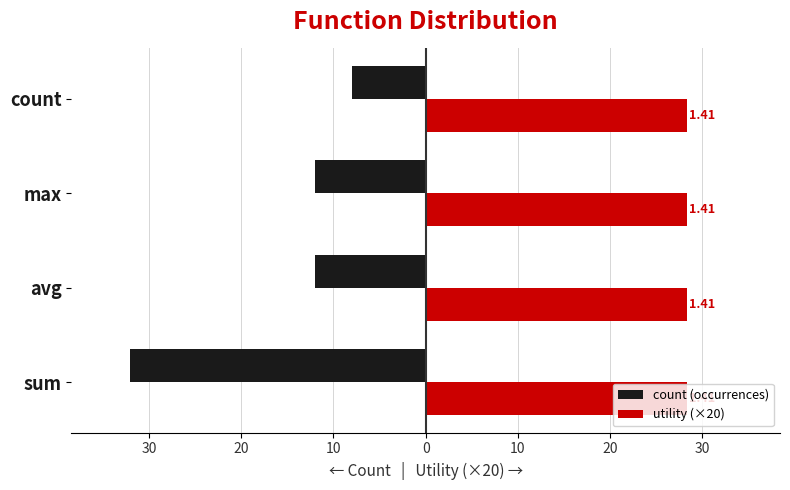

What are all the series names shown in the legend?

count (occurrences), utility (×20)